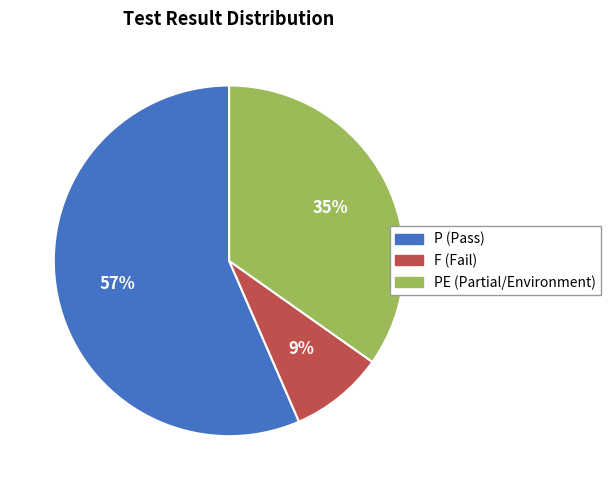

To the nearest percent, what is the difference between the largest and smallest slice percentages?

48%